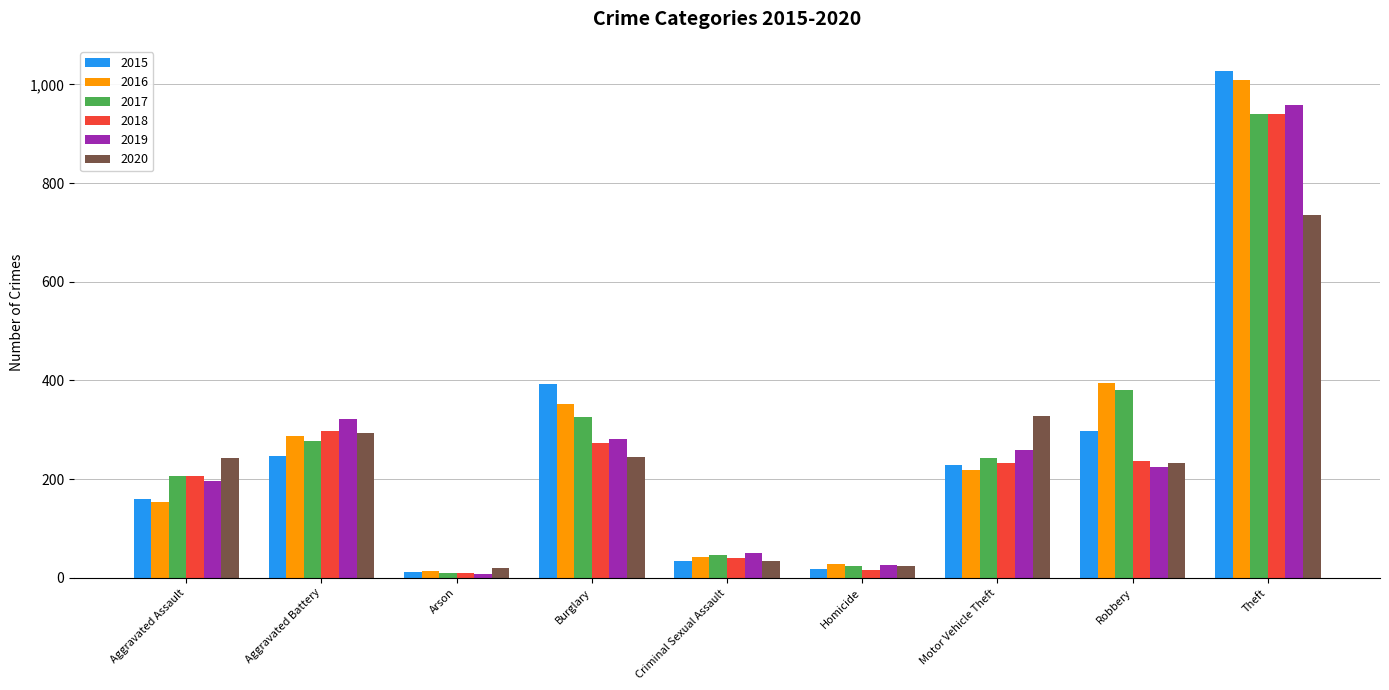

At which category is the sum across all series the highest?

Theft